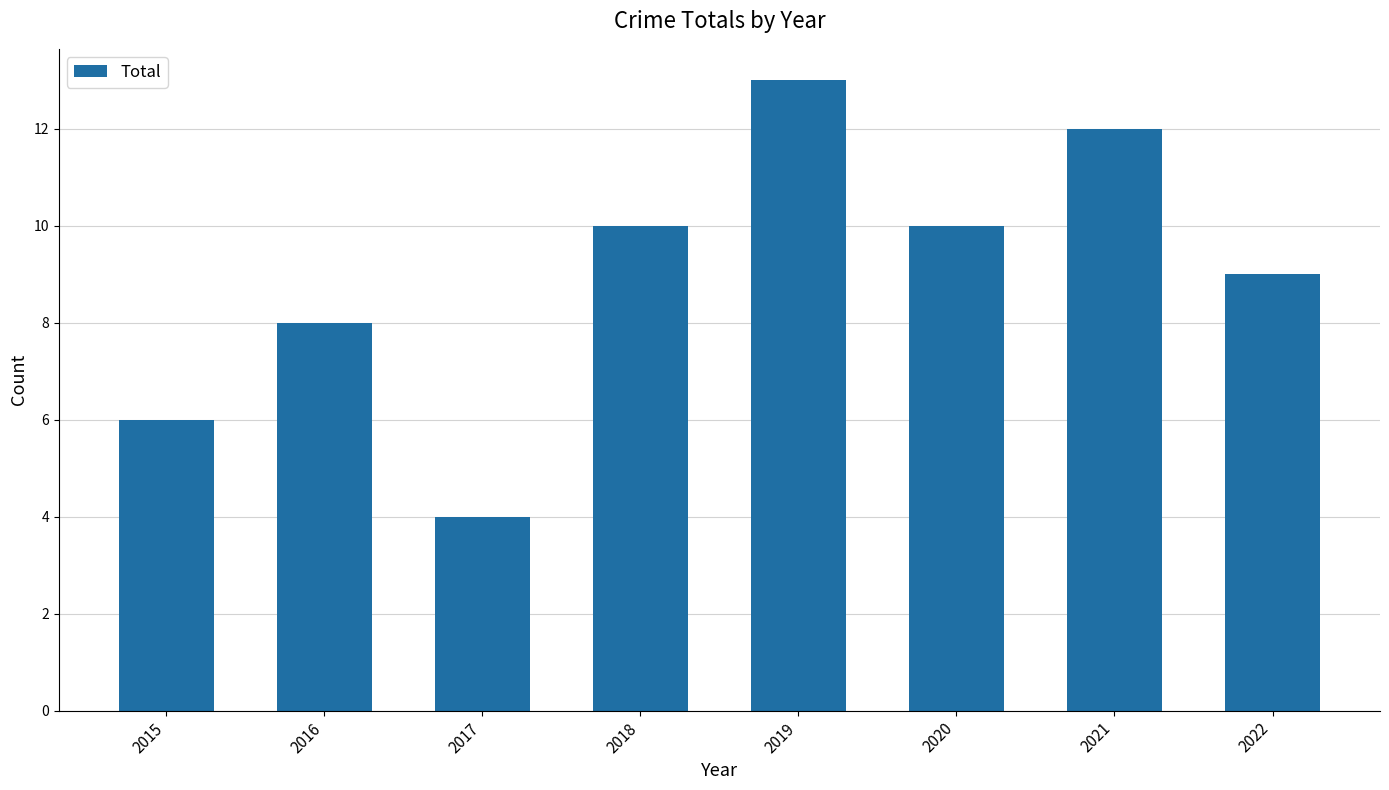

Reading left to right, transcribe all the data shown in this chart.

6	8	4	10	13	10	12	9